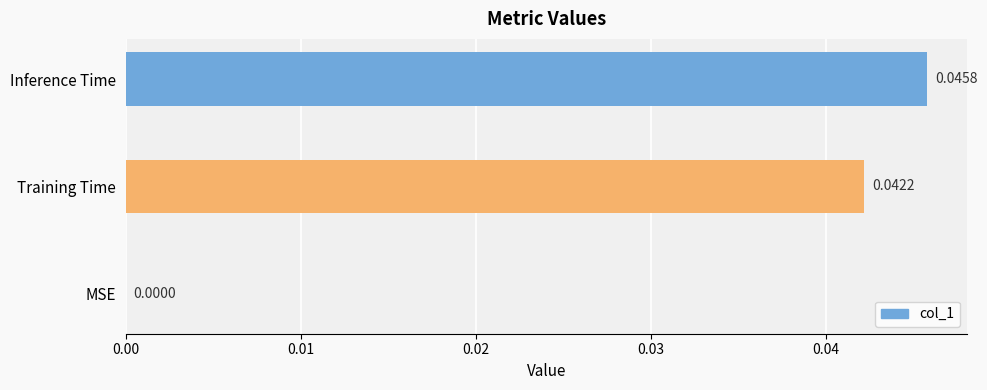

Between MSE and Inference Time, which is larger?

Inference Time